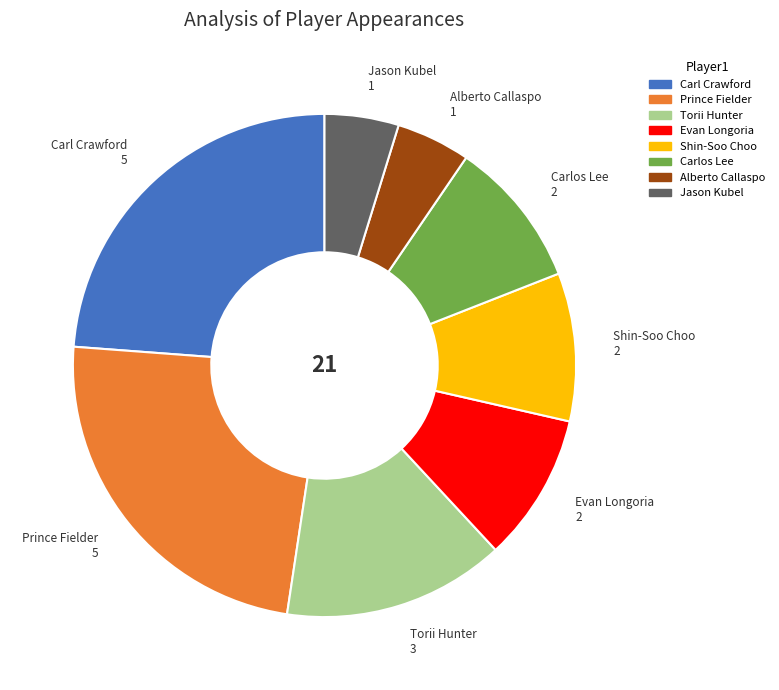

Is there a majority slice in this chart?

No